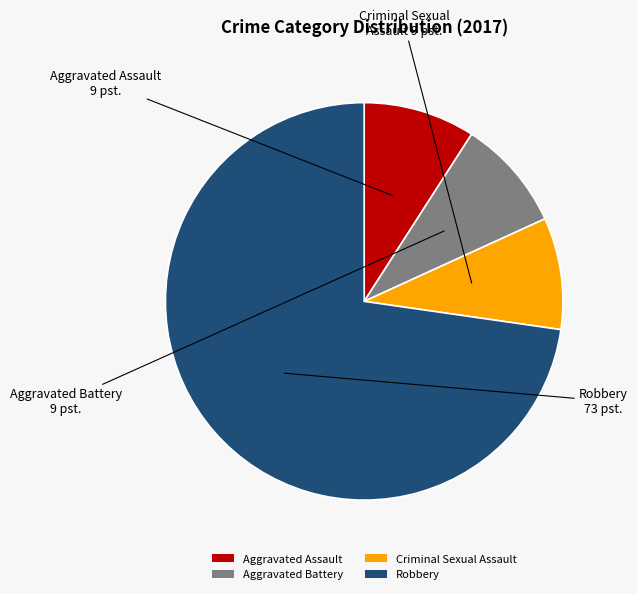

Do Aggravated Assault and Criminal Sexual Assault together represent more than half of the pie?

No